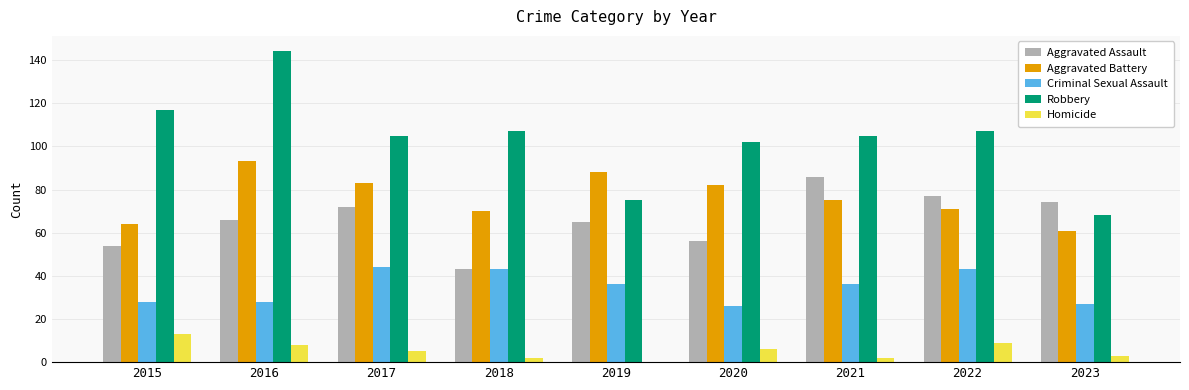

What is the approximate value of Aggravated Assault at 2015?

54